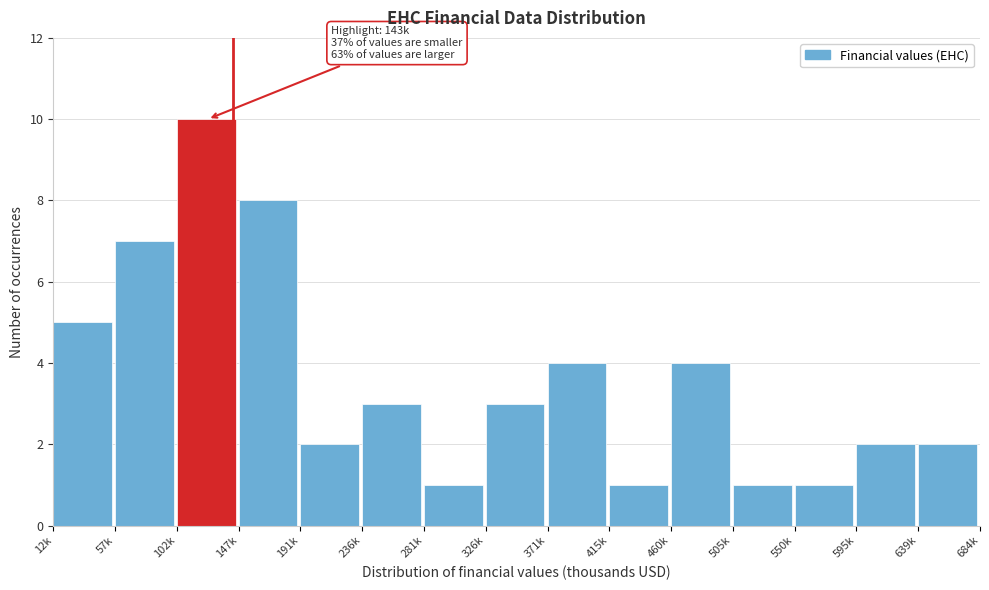

Reading left to right, transcribe all the data shown in this chart.

12k=5	57k=7	102k=10	147k=8	191k=2	236k=3	281k=1	326k=3	371k=4	415k=1	460k=4	505k=1	550k=1	595k=2	639k=2